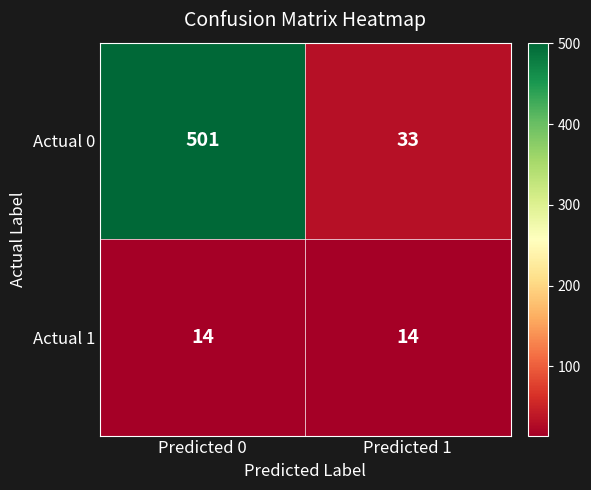

List the series in order of their overall mean, highest first.

Actual 0, Actual 1